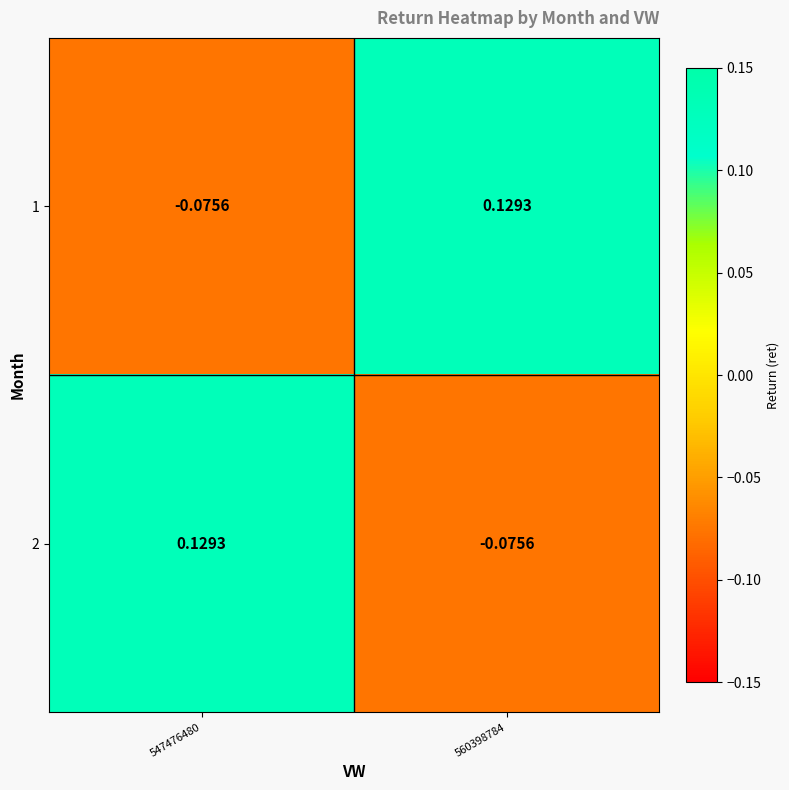

Is the value of 2 at 547476480 greater than the value of 1 at 547476480?

Yes